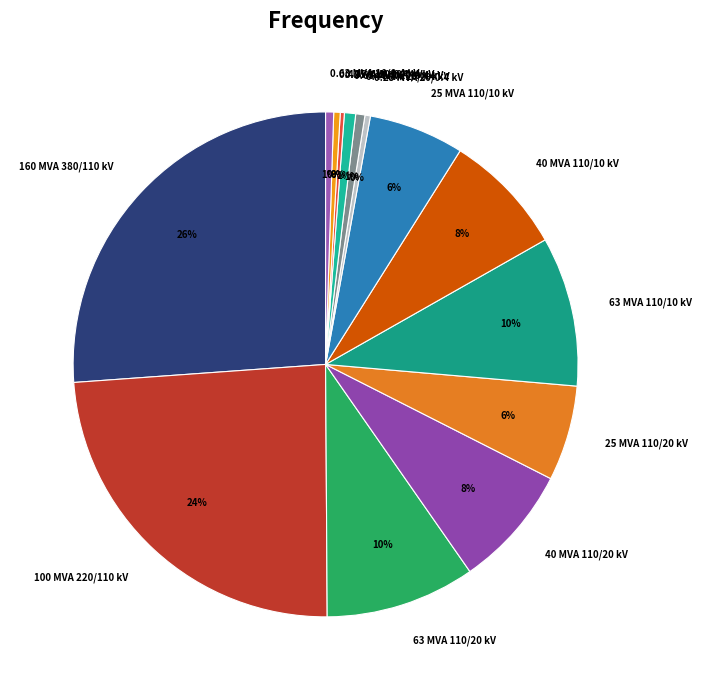

Is it true that 25 MVA 110/20 kV is 15% of the pie?

False